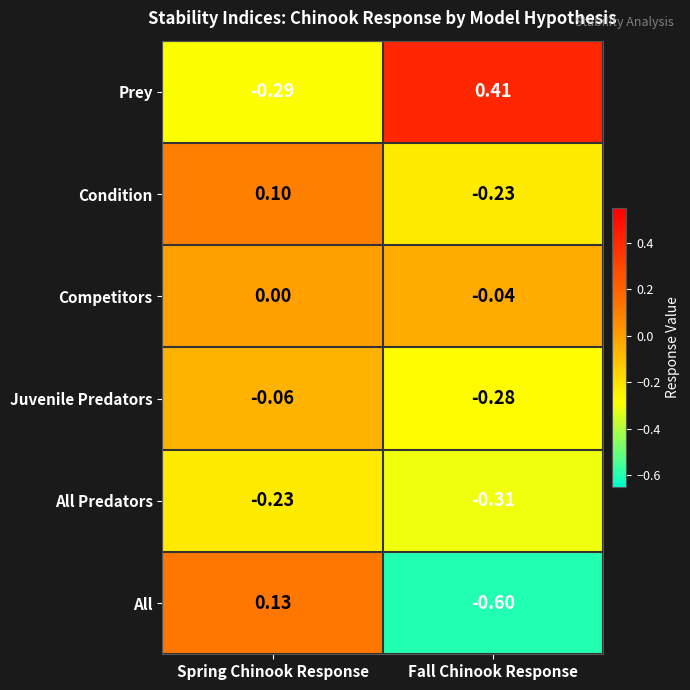

Which series has the largest total across all categories?

Prey